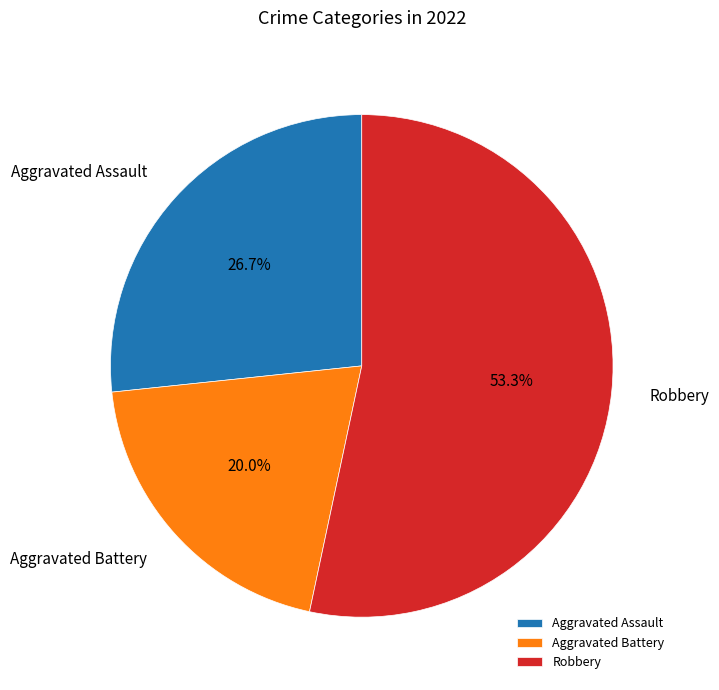

Combined, what portion of the pie is Robbery and Aggravated Assault?

80.0%